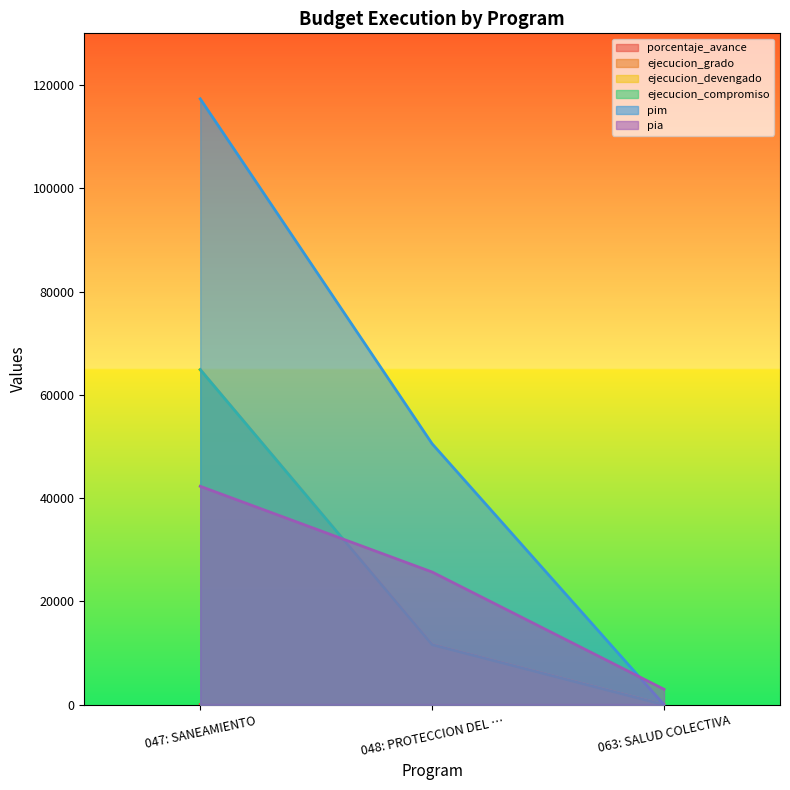

List the series in order of their peak value, lowest first.

porcentaje_avance, pia, ejecucion_grado, ejecucion_devengado, ejecucion_compromiso, pim